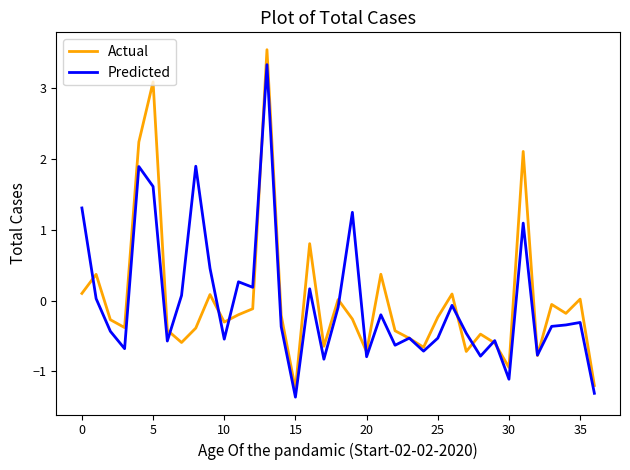

What is the greatest value displayed?

3.5